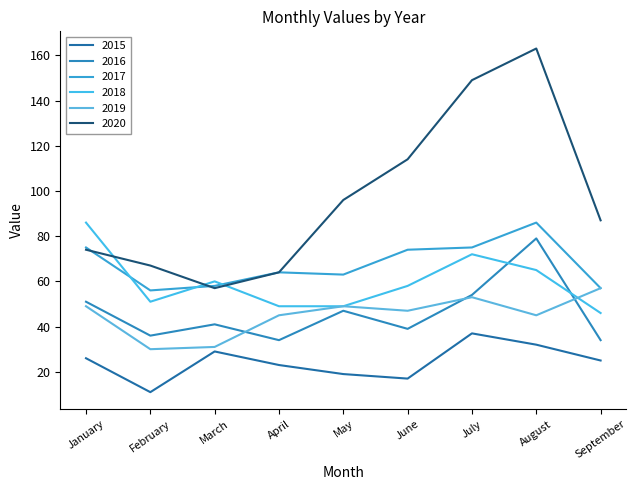

Reading right to left, extract all data points from this chart.

2015: 25	32	37	17	19	23	29	11	26
2016: 34	79	54	39	47	34	41	36	51
2017: 57	86	75	74	63	64	58	56	75
2018: 46	65	72	58	49	49	60	51	86
2019: 57	45	53	47	49	45	31	30	49
2020: 87	163	149	114	96	64	57	67	74